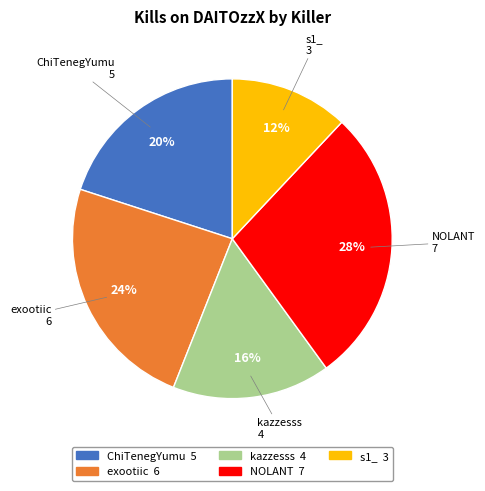

Is there any slice that represents more than half of the pie?

No